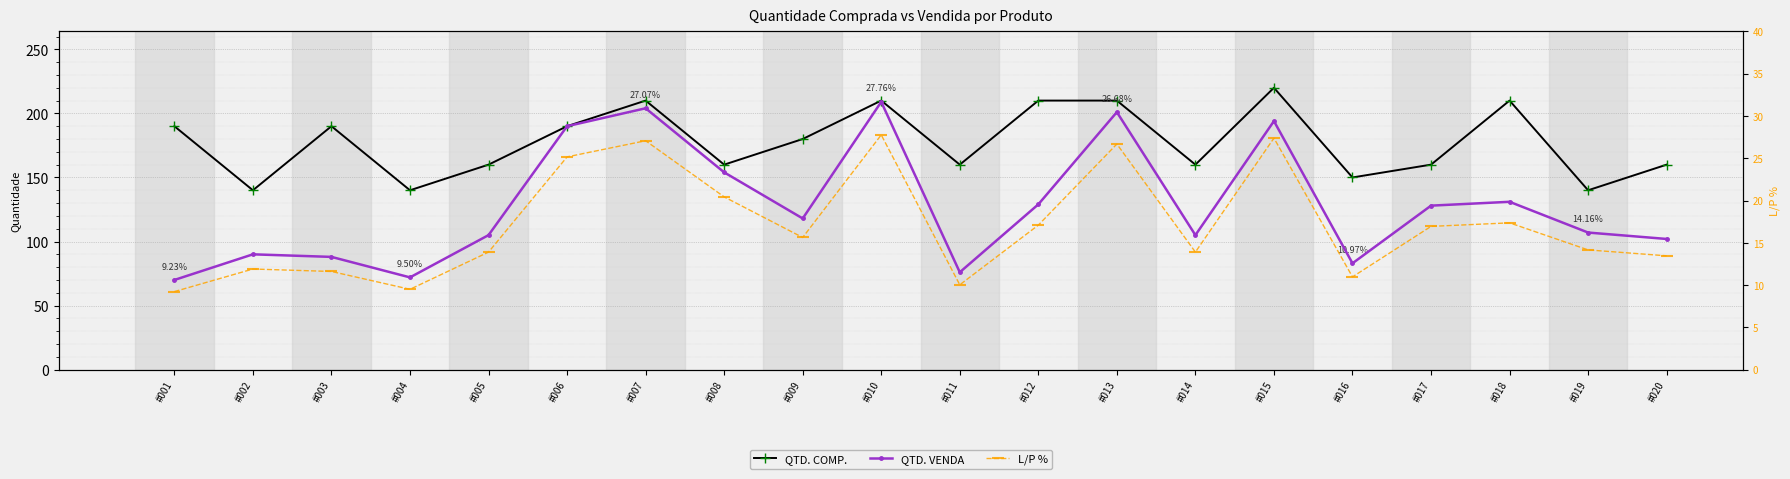

Which category has the lowest value across all series?

#001